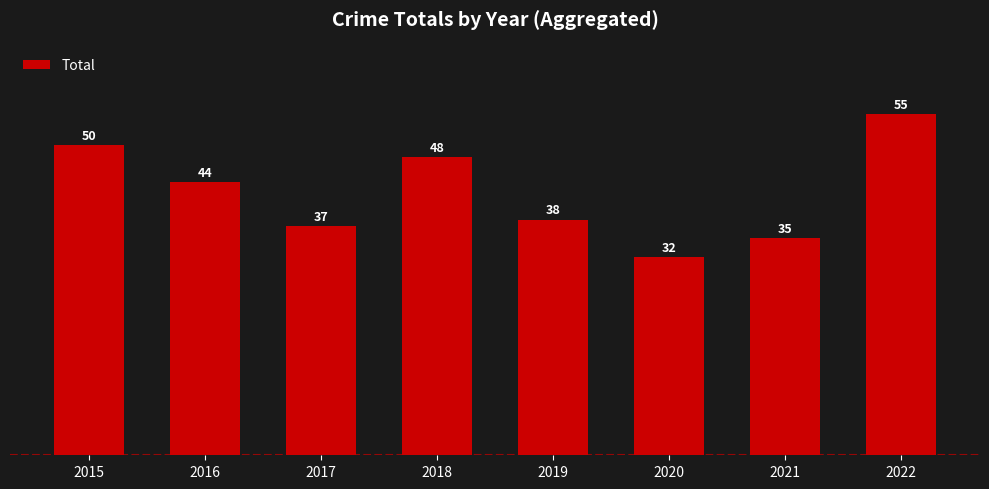

What is the change in value from 2016 to 2017?

-7